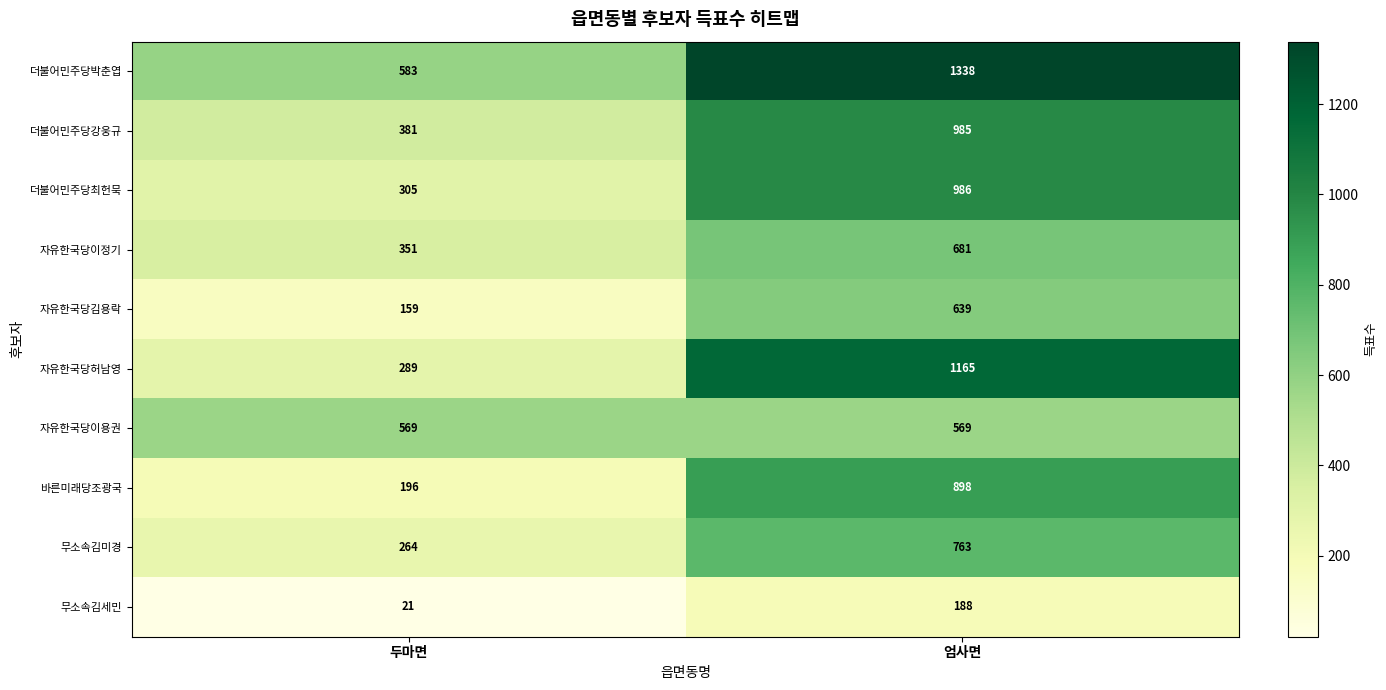

What is the greatest value displayed?

1338